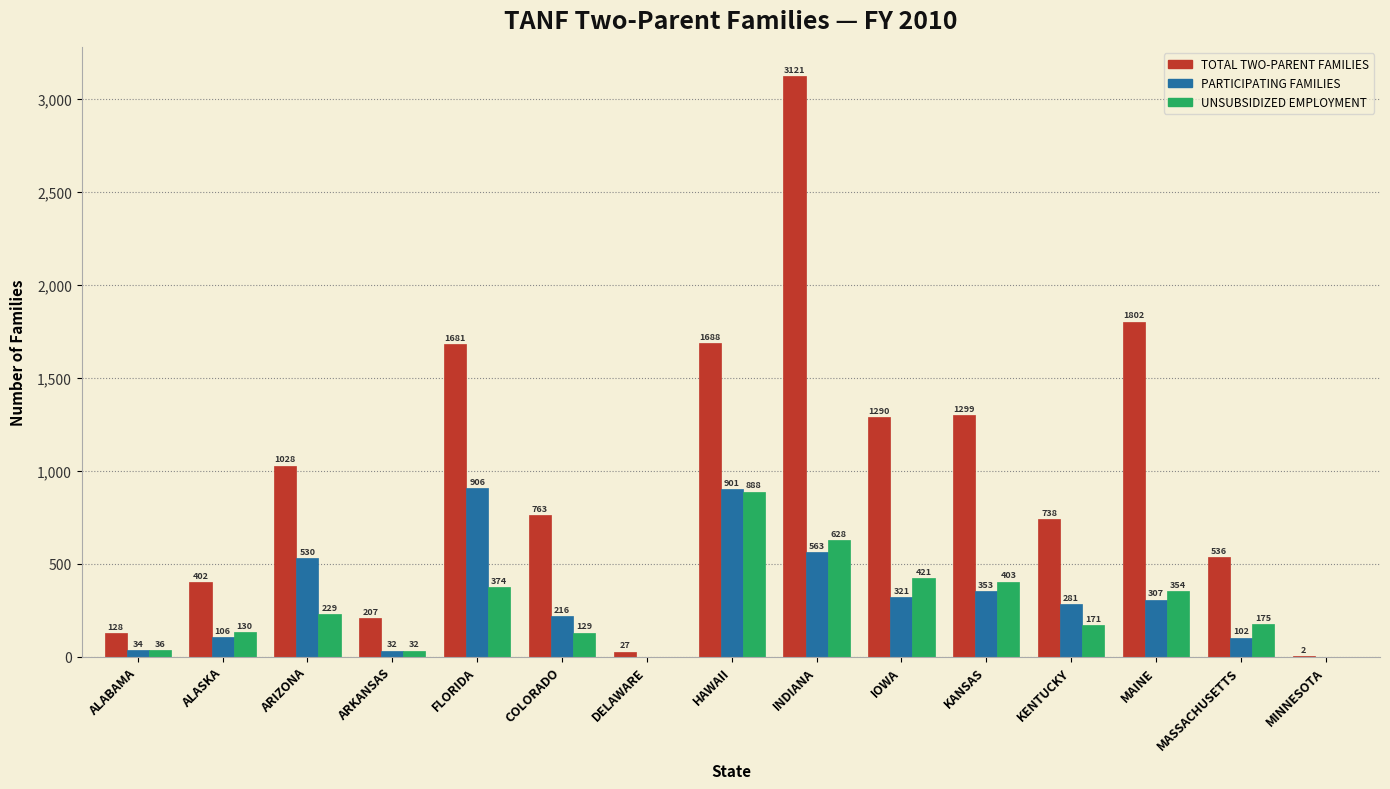

Reading left to right, transcribe all the data shown in this chart.

TOTAL TWO-PARENT FAMILIES: ALABAMA=128	ALASKA=402	ARIZONA=1028	ARKANSAS=207	FLORIDA=1681	COLORADO=763	DELAWARE=27	HAWAII=1688	INDIANA=3121	IOWA=1290	KANSAS=1299	KENTUCKY=738	MAINE=1802	MASSACHUSETTS=536	MINNESOTA=2
PARTICIPATING FAMILIES: ALABAMA=34	ALASKA=106	ARIZONA=530	ARKANSAS=32	FLORIDA=906	COLORADO=216	DELAWARE=0	HAWAII=901	INDIANA=563	IOWA=321	KANSAS=353	KENTUCKY=281	MAINE=307	MASSACHUSETTS=102	MINNESOTA=0
UNSUBSIDIZED EMPLOYMENT: ALABAMA=36	ALASKA=130	ARIZONA=229	ARKANSAS=32	FLORIDA=374	COLORADO=129	DELAWARE=0	HAWAII=888	INDIANA=628	IOWA=421	KANSAS=403	KENTUCKY=171	MAINE=354	MASSACHUSETTS=175	MINNESOTA=0